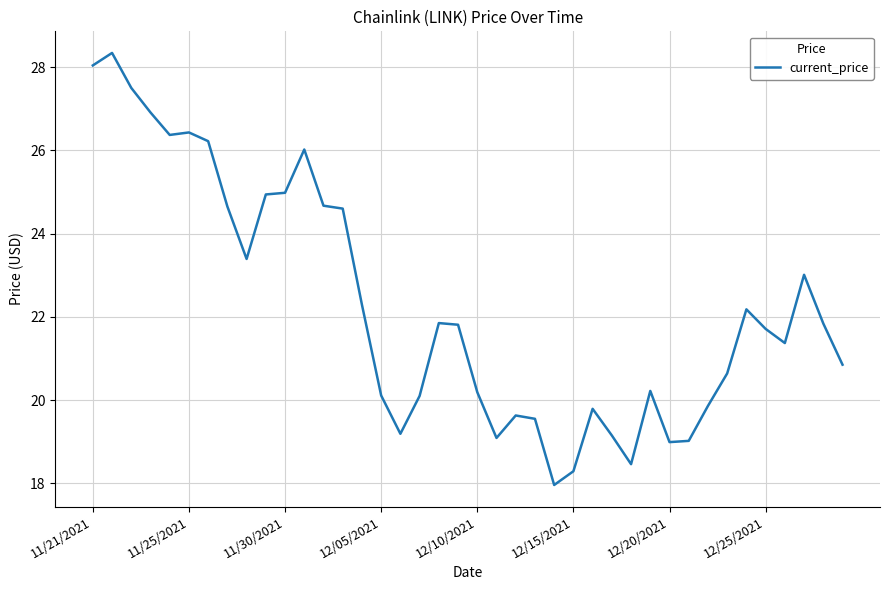

What is the difference between the maximum and minimum values?

10.4